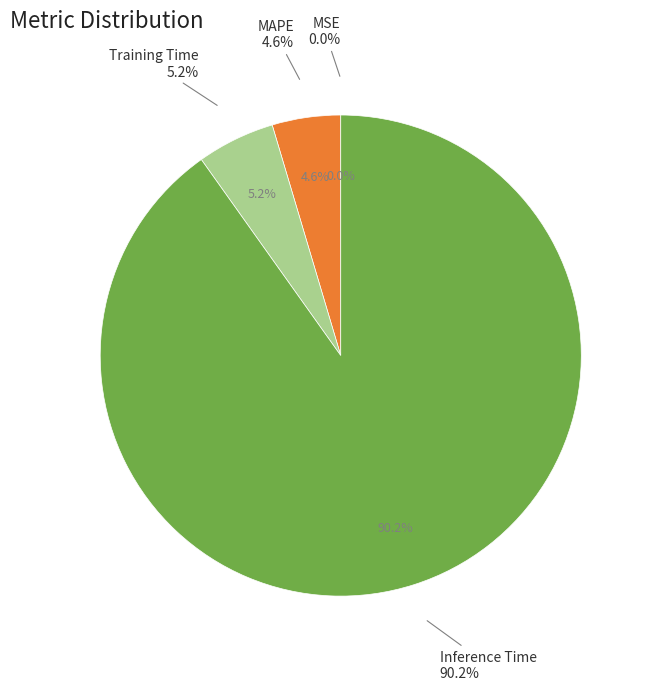

Which slice is the smallest?

MSE